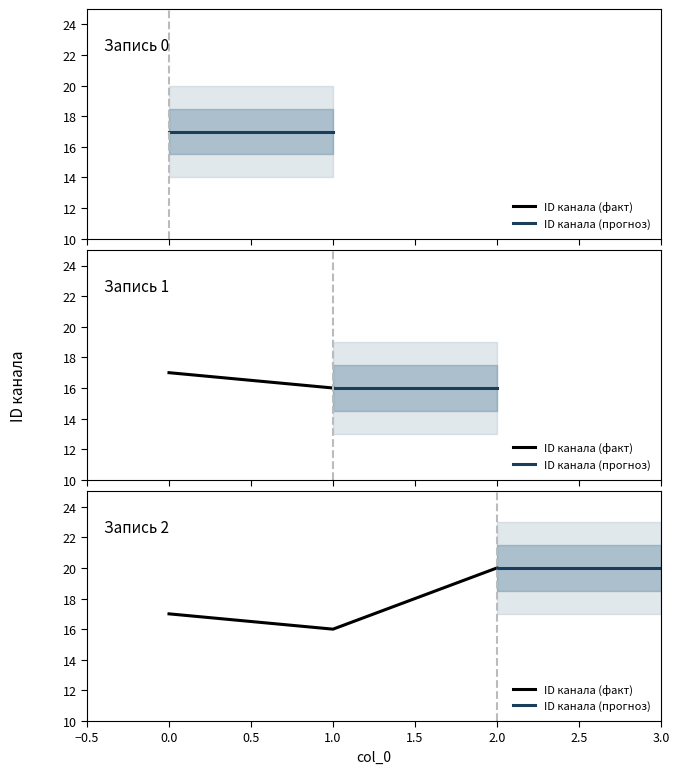

Is it true that the value at 1 is 16?

True